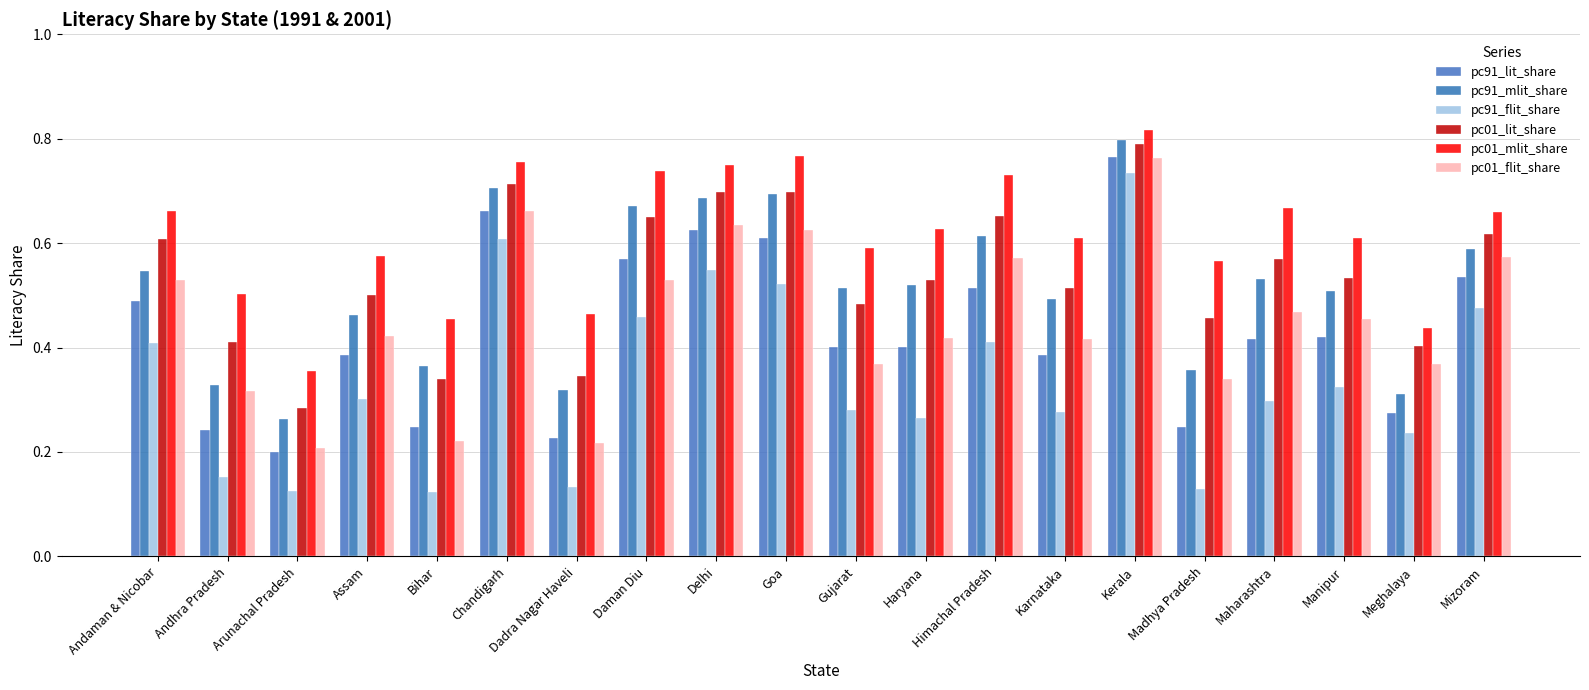

Count the number of data series in this chart.

6